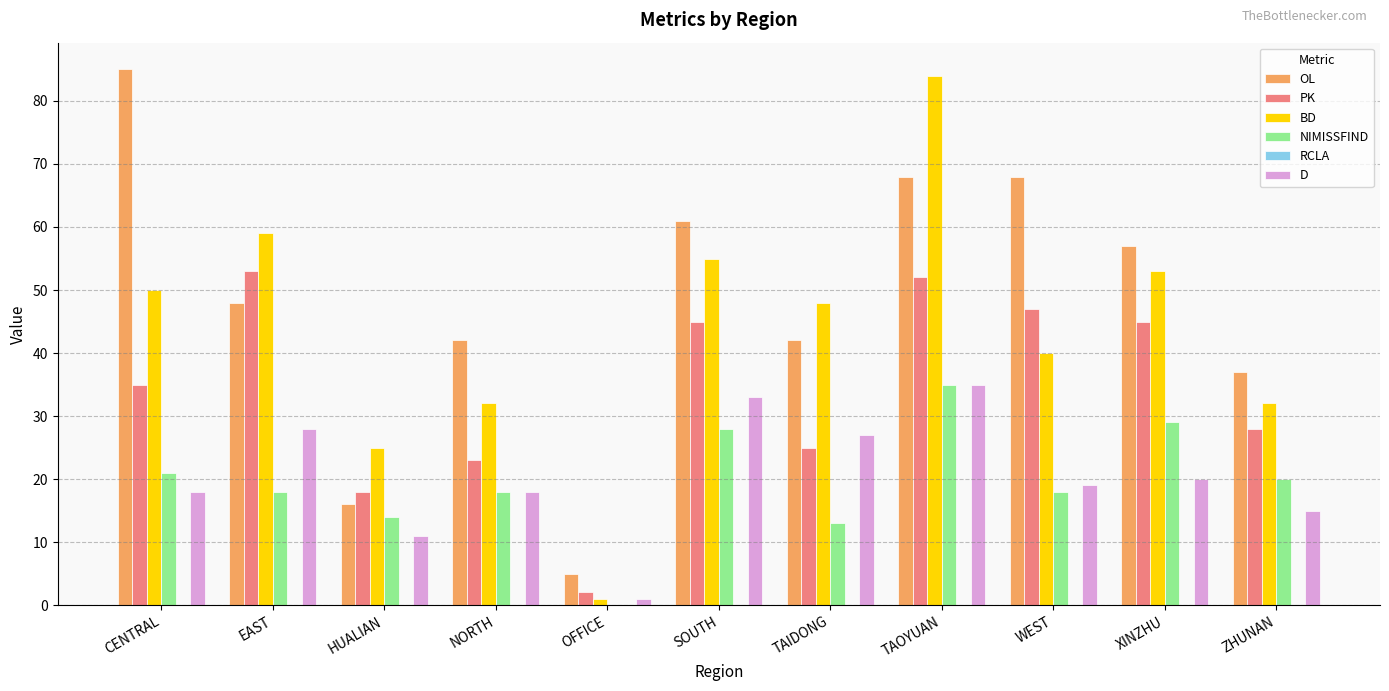

Read the BD value at NORTH, to the nearest 10.

30